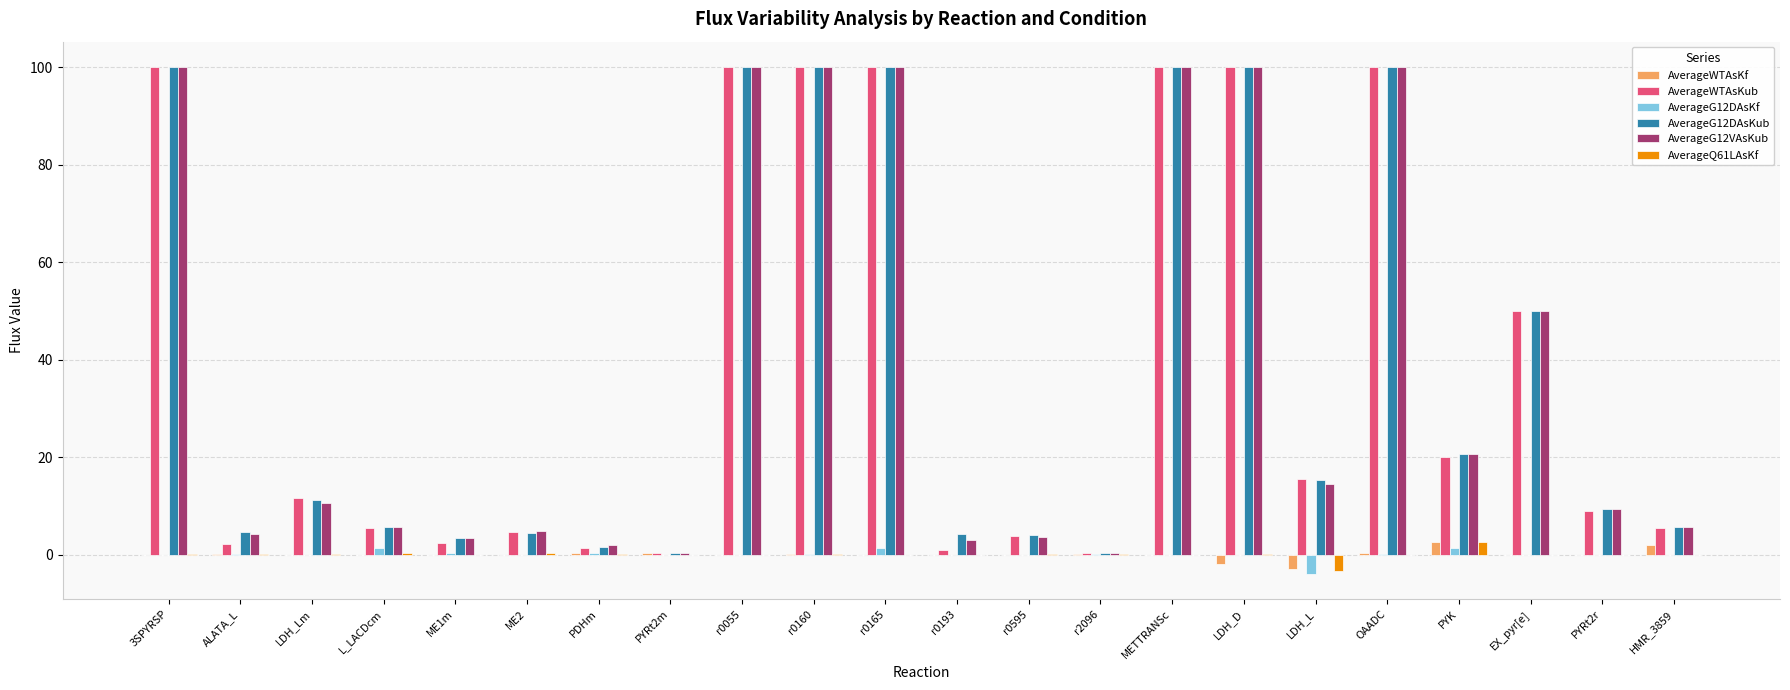

Rank the series at PYRt2m from lowest to highest value.

AverageG12DAsKf, AverageQ61LAsKf, AverageWTAsKf, AverageWTAsKub, AverageG12DAsKub, AverageG12VAsKub